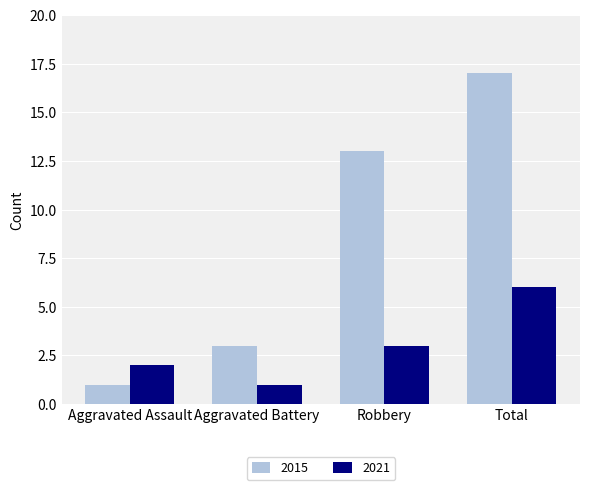

How many data points in 2015 are less than 13?

2